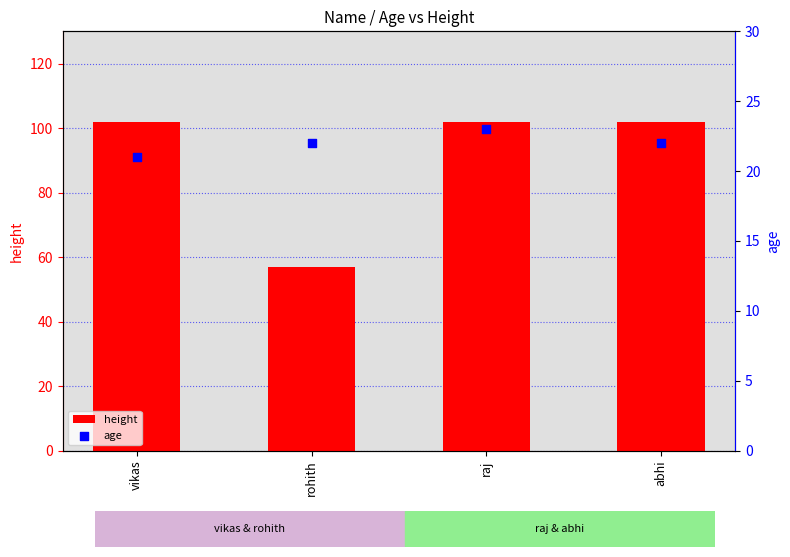

Which series has the largest total across all categories?

height